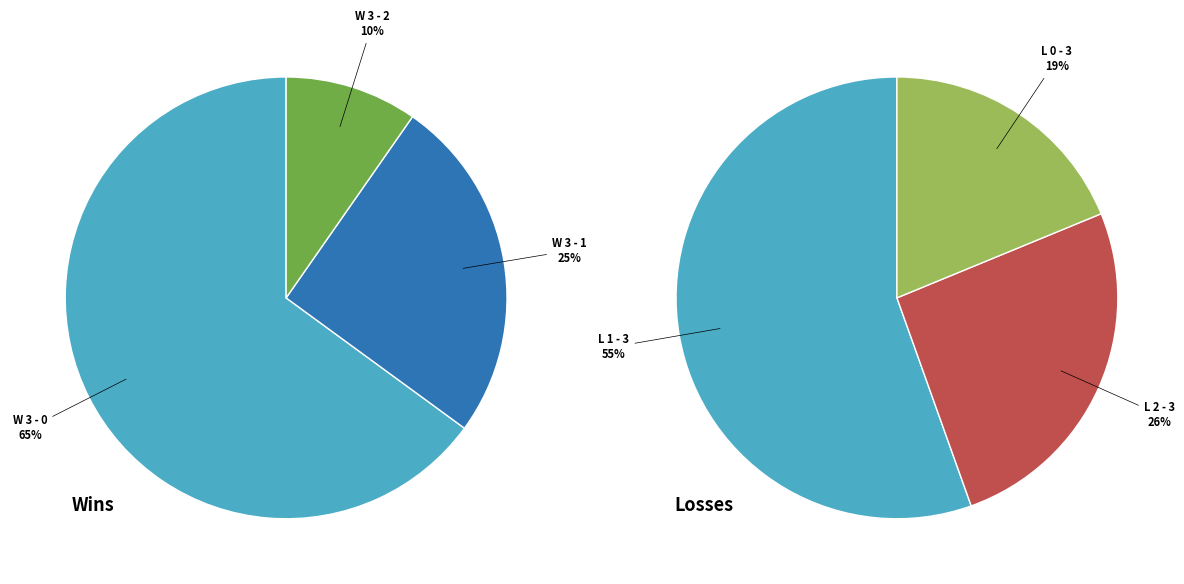

Count the number of slices in the pie.

6